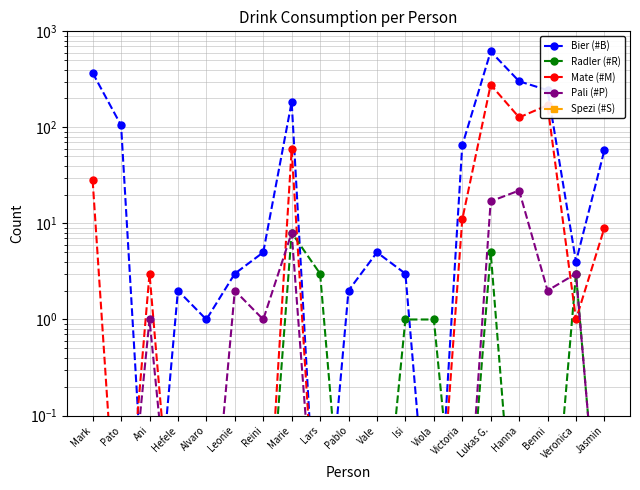

List the series in order of their peak value, highest first.

Bier (#B), Mate (#M), Pali (#P), Radler (#R), Spezi (#S)